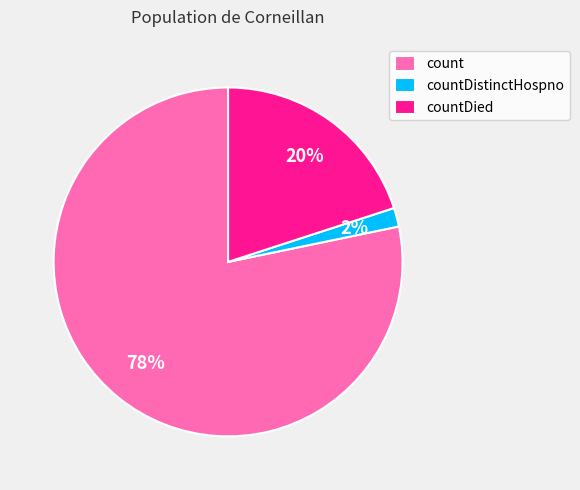

To the nearest percent, what is the average slice percentage?

33%